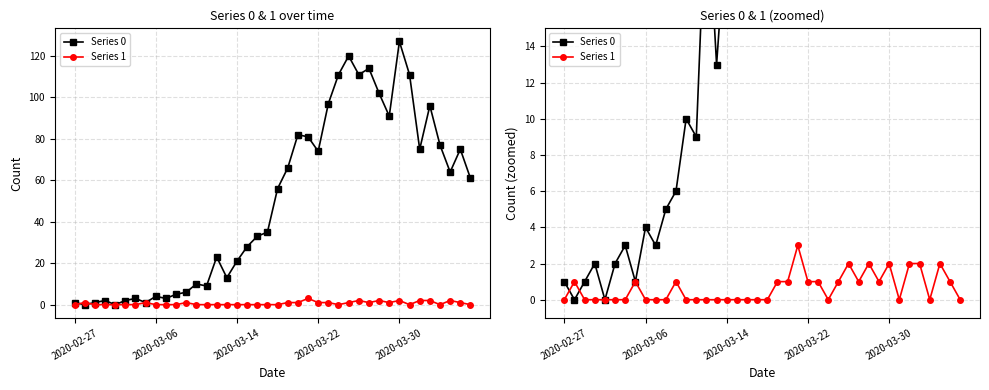

Reading left to right, list all the values displayed in this chart.

Series 0: 1	0	1	2	0	2	3	1	4	3	5	6	10	9	23	13	21	28	33	35	56	66	82	81	74	97	111	120	111	114	102	91	127	111	75	96	77	64	75	61
Series 1: 0	1	0	0	0	0	0	1	0	0	0	1	0	0	0	0	0	0	0	0	0	1	1	3	1	1	0	1	2	1	2	1	2	0	2	2	0	2	1	0